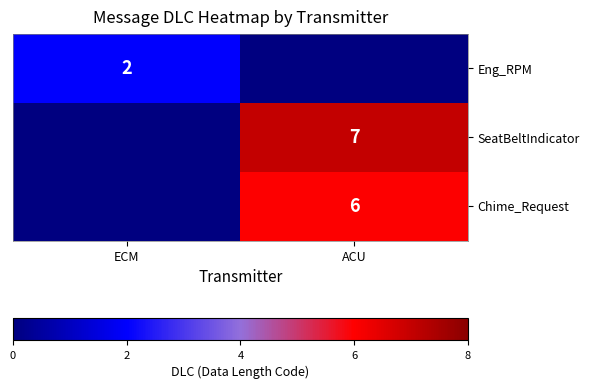

Is it true that Eng_RPM equals 2 at ECM?

True